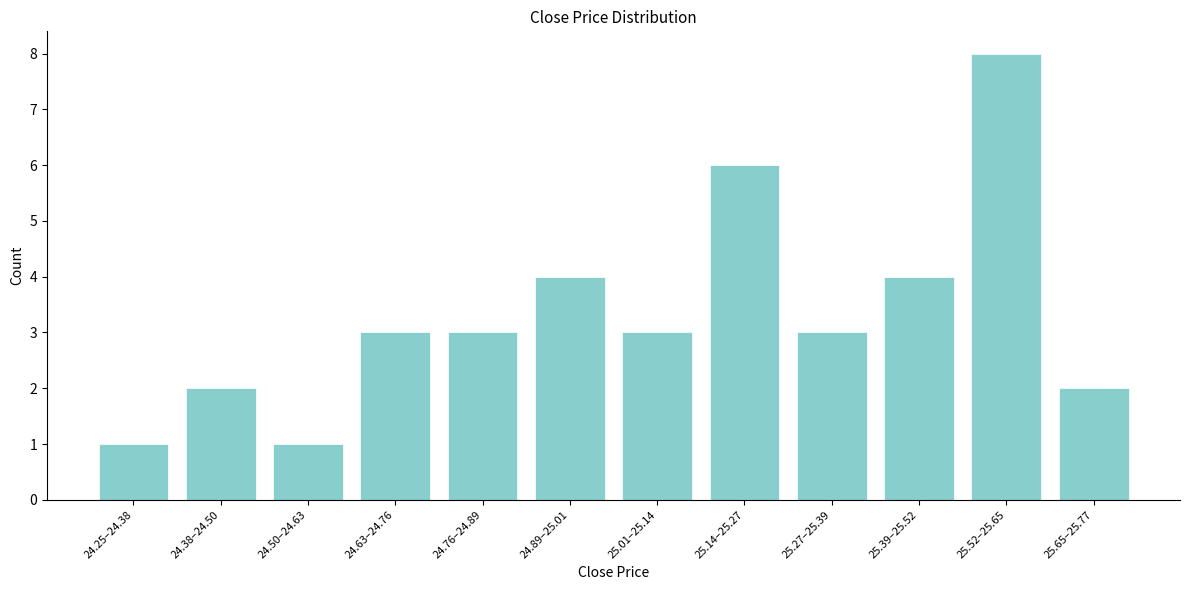

Reading left to right, extract all data points from this chart.

24.25–24.38=1	24.38–24.50=2	24.50–24.63=1	24.63–24.76=3	24.76–24.89=3	24.89–25.01=4	25.01–25.14=3	25.14–25.27=6	25.27–25.39=3	25.39–25.52=4	25.52–25.65=8	25.65–25.77=2